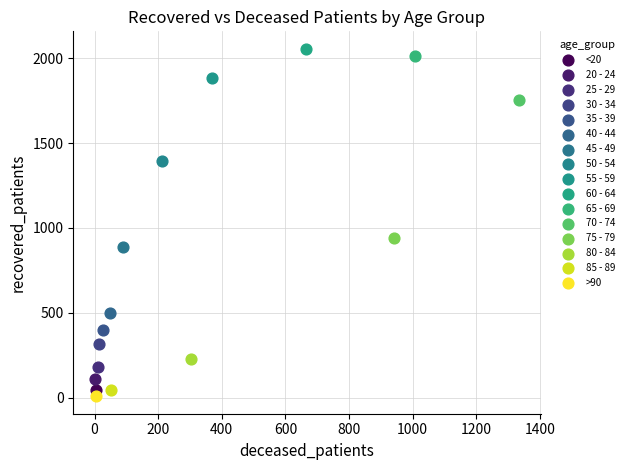

What are all the series names shown in the legend?

<20, 20 - 24, 25 - 29, 30 - 34, 35 - 39, 40 - 44, 45 - 49, 50 - 54, 55 - 59, 60 - 64, 65 - 69, 70 - 74, 75 - 79, 80 - 84, 85 - 89, >90